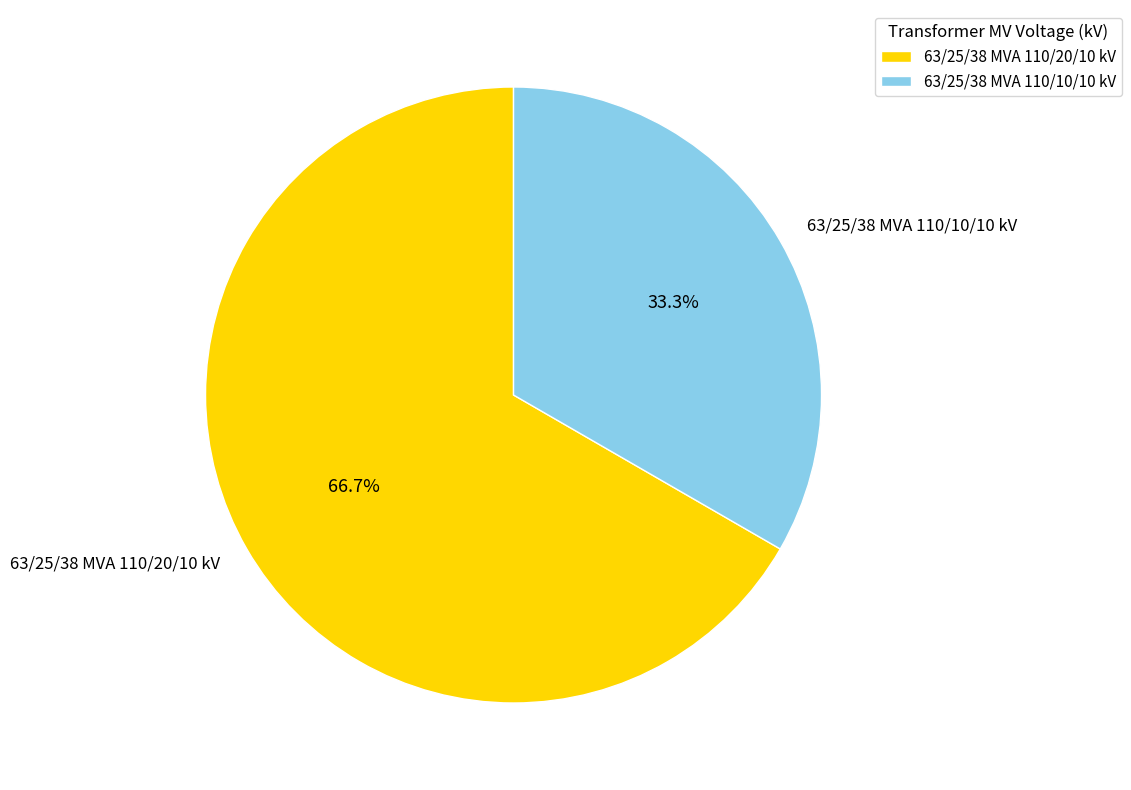

Does any single category account for the majority?

Yes